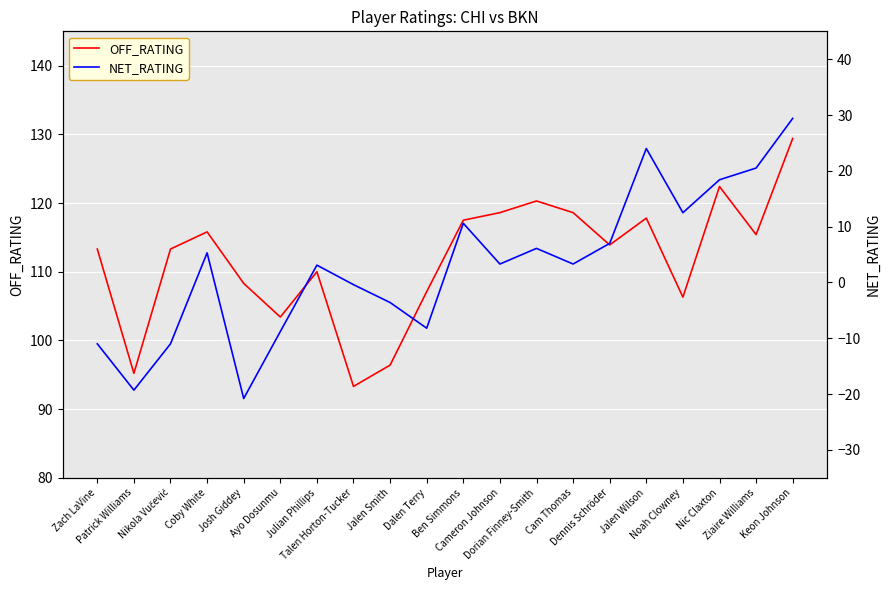

Is the value of NET_RATING at Noah Clowney greater than the value of OFF_RATING at Dorian Finney-Smith?

No